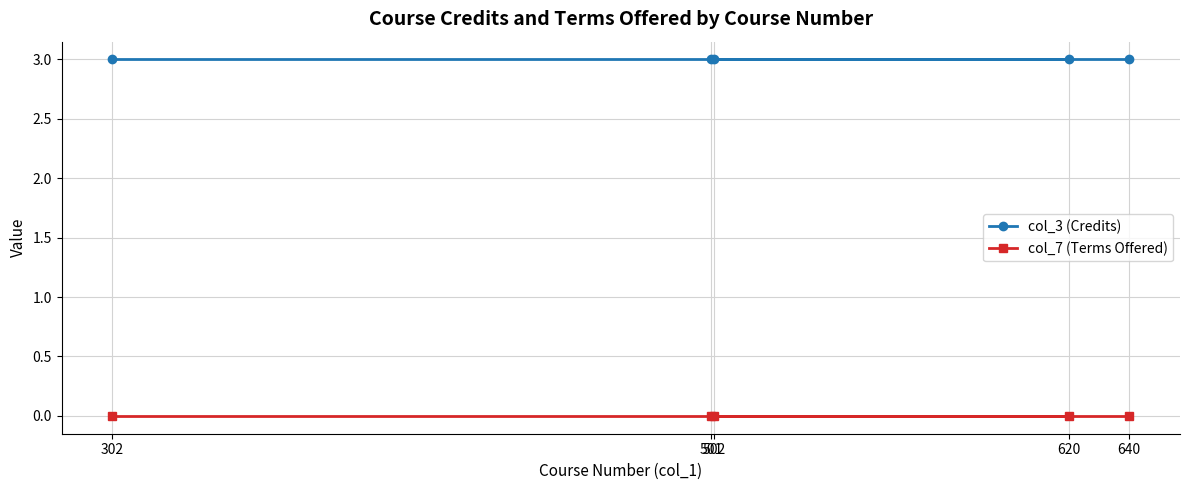

Is this an area chart (filled region under the line)?

No